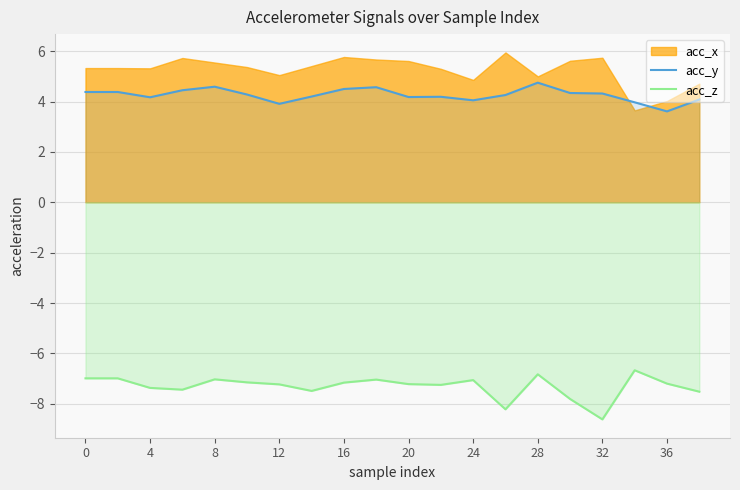

What is the difference between the highest and lowest values at 17?

10.6